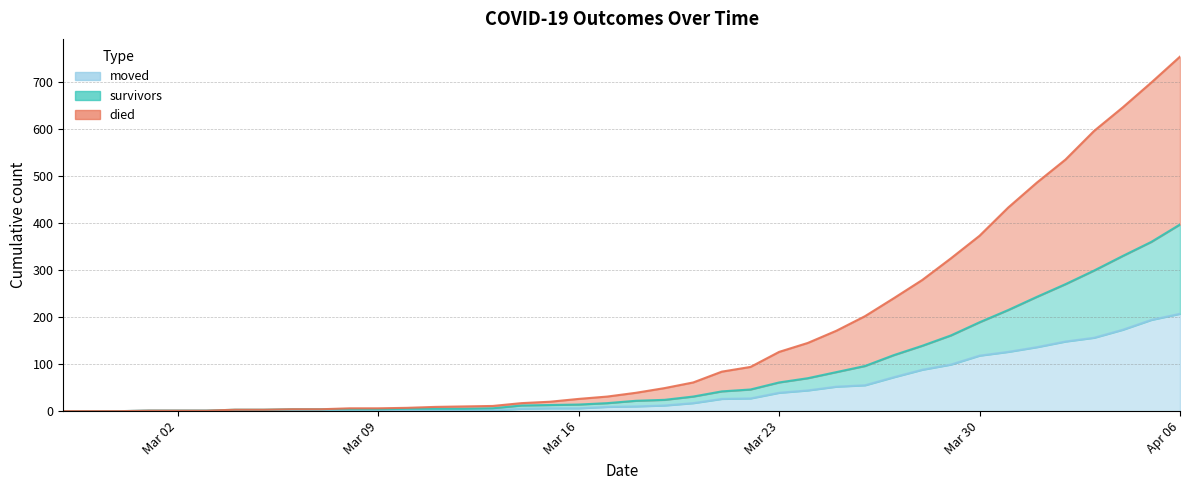

List the labels in order of survivors value, smallest first.

2020-02-27, 2020-02-28, 2020-02-29, 2020-03-01, 2020-03-02, 2020-03-03, 2020-03-04, 2020-03-05, 2020-03-06, 2020-03-07, 2020-03-08, 2020-03-09, 2020-03-10, 2020-03-11, 2020-03-12, 2020-03-13, 2020-03-14, 2020-03-15, 2020-03-16, 2020-03-17, 2020-03-18, 2020-03-19, 2020-03-20, 2020-03-21, 2020-03-22, 2020-03-23, 2020-03-24, 2020-03-25, 2020-03-26, 2020-03-27, 2020-03-28, 2020-03-29, 2020-03-30, 2020-03-31, 2020-04-01, 2020-04-02, 2020-04-03, 2020-04-04, 2020-04-05, 2020-04-06